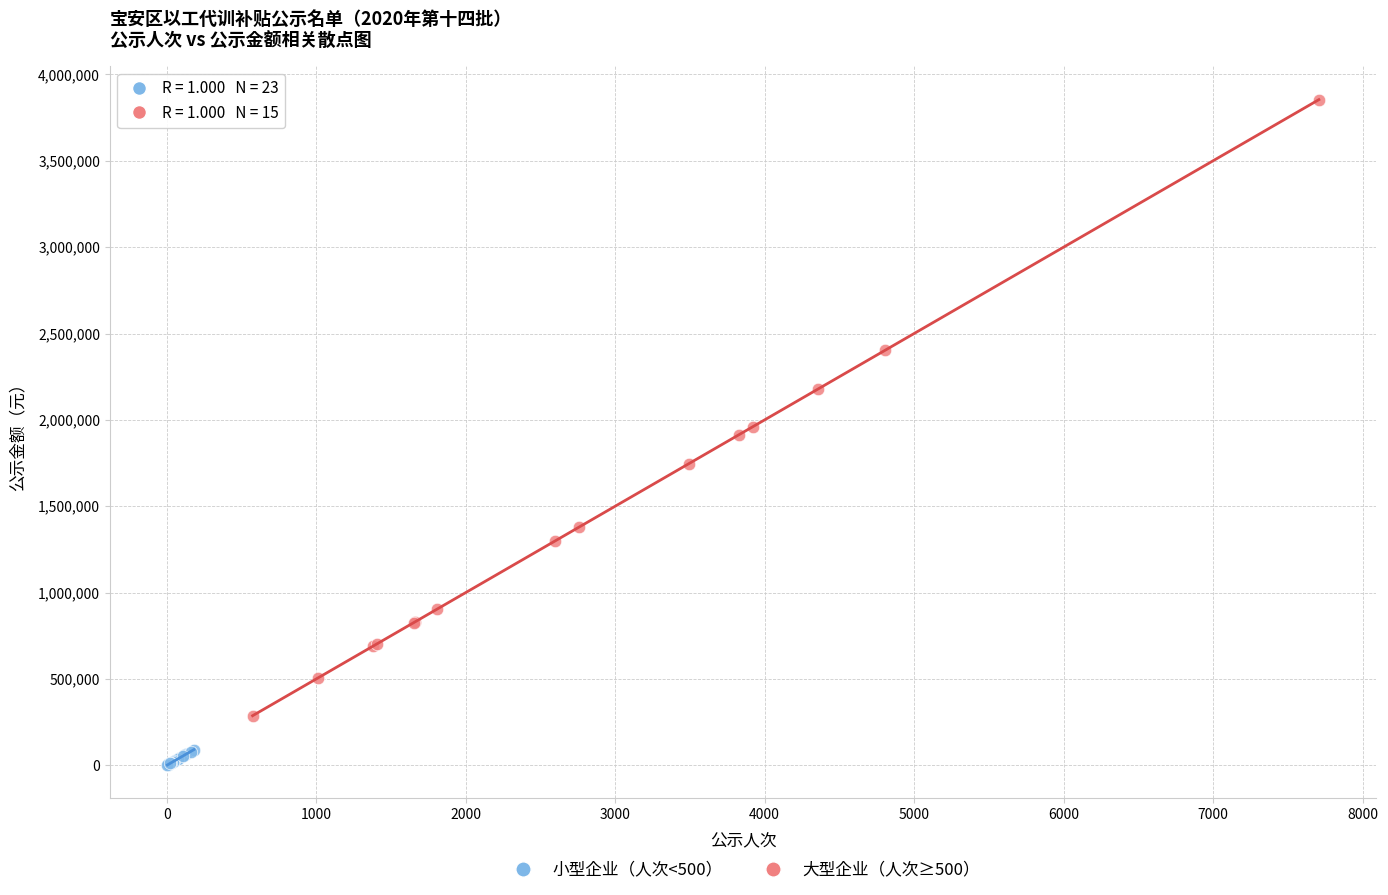

Which series reaches the maximum Y coordinate?

大型企业（人次≥500）